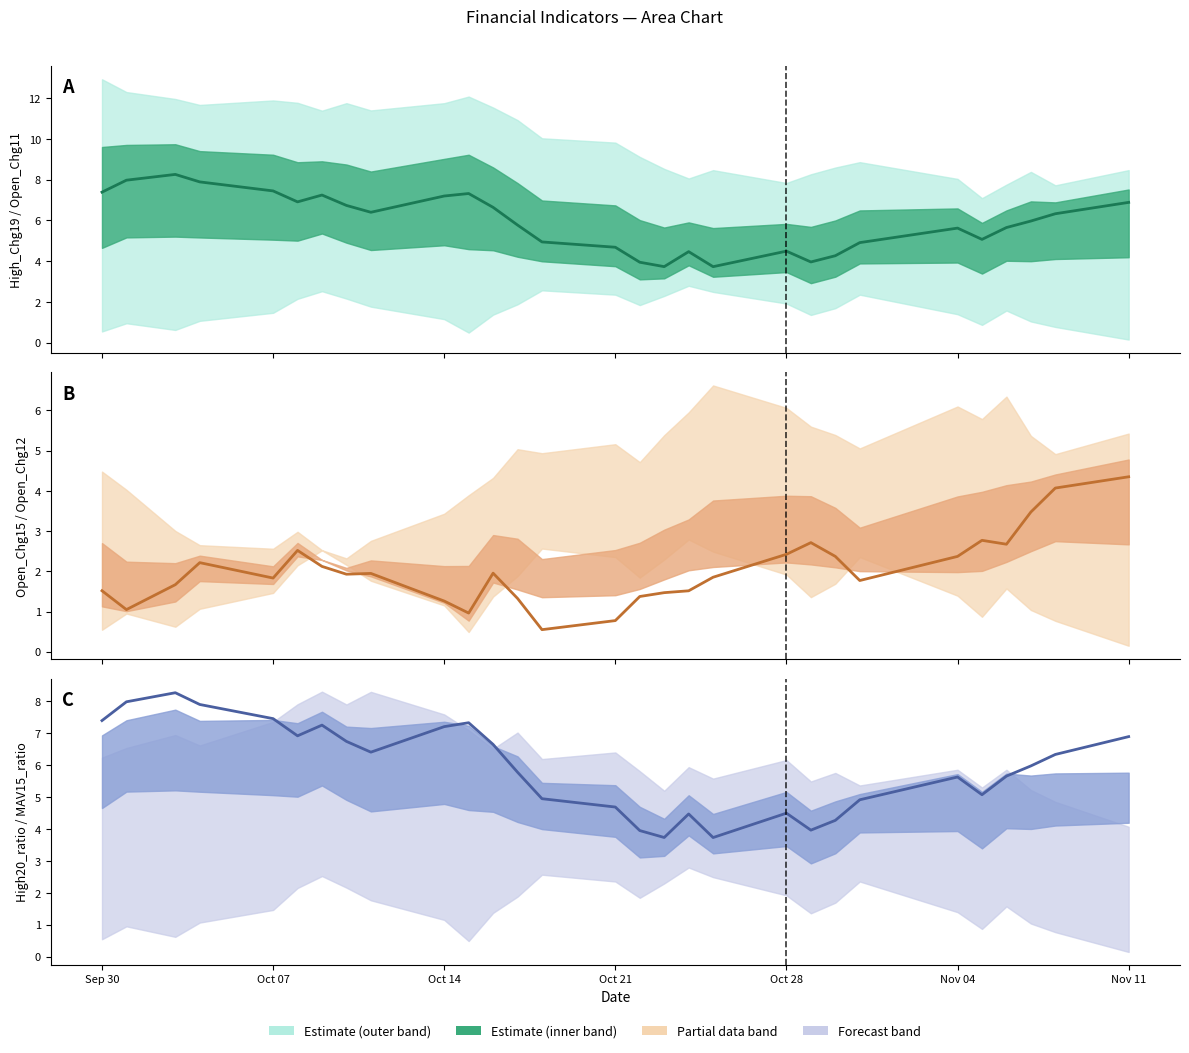

What is the label of the 7th point from the left?

Nov 11